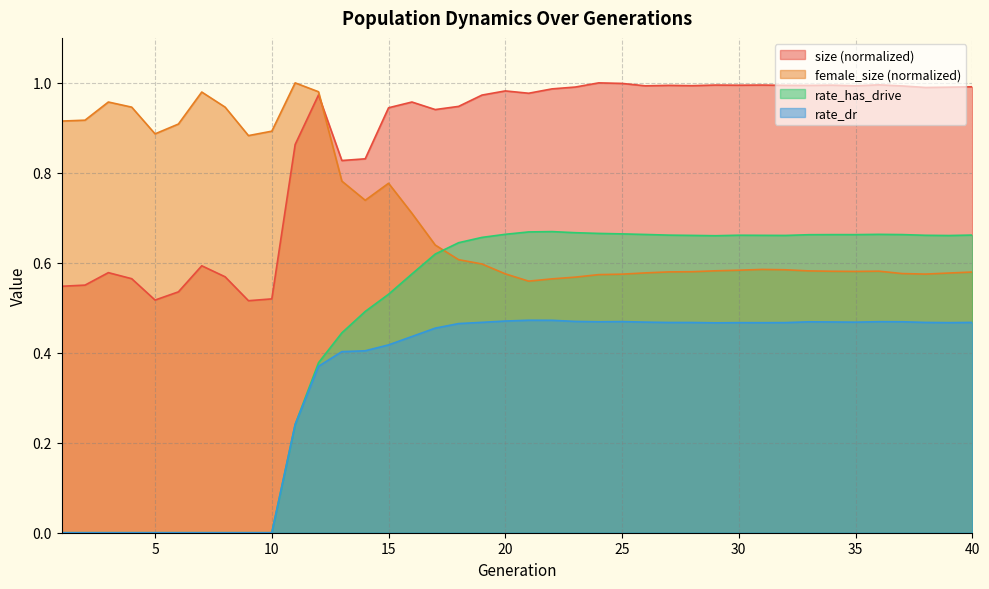

What are all the series names shown in the legend?

size (normalized), female_size (normalized), rate_has_drive, rate_dr